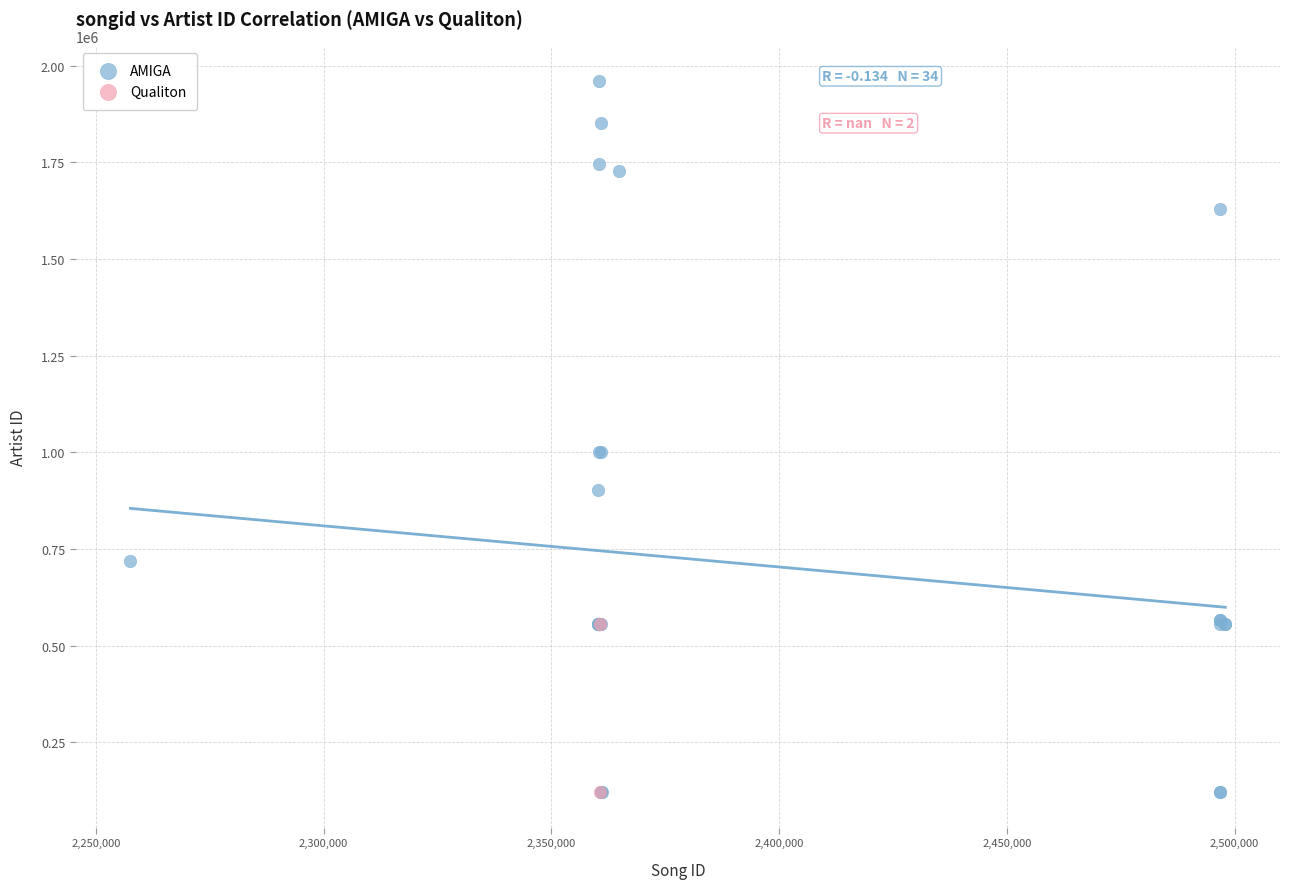

What are all the series names shown in the legend?

AMIGA, Qualiton